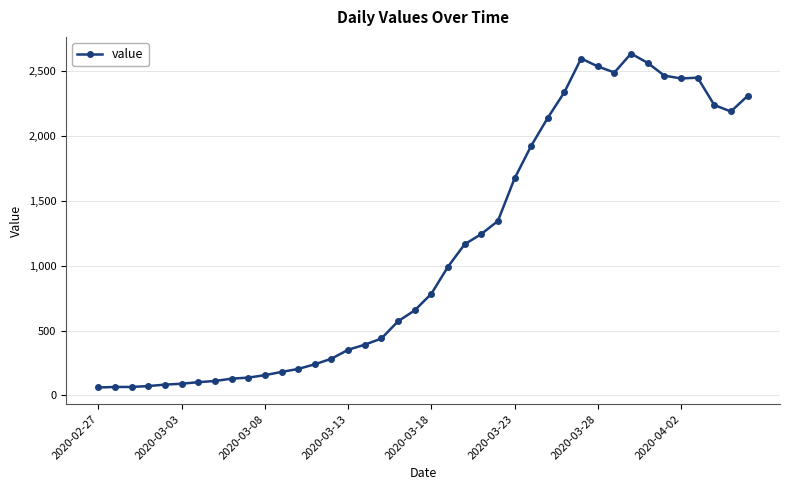

True or false: there are more than 1 points higher than both neighbors.

True